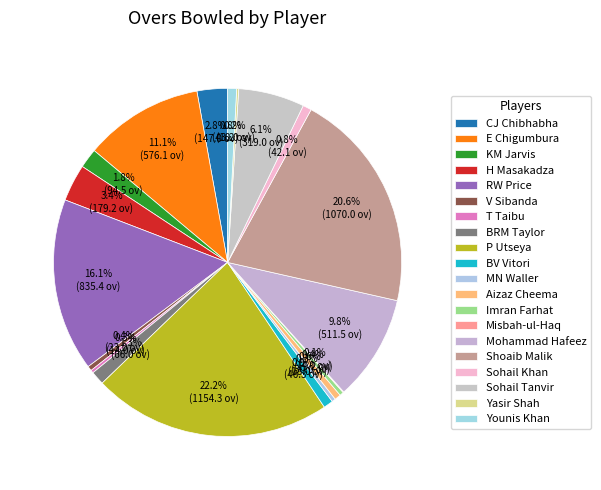

Count the number of slices in the pie.

20